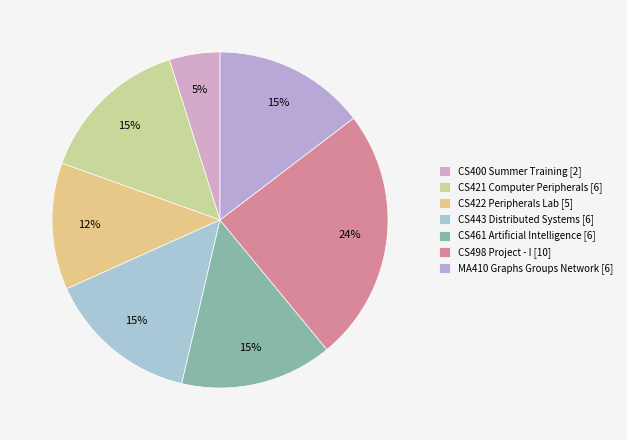

Is the sum of CS421 Computer Peripherals and CS461 Artificial Intelligence greater than half?

No